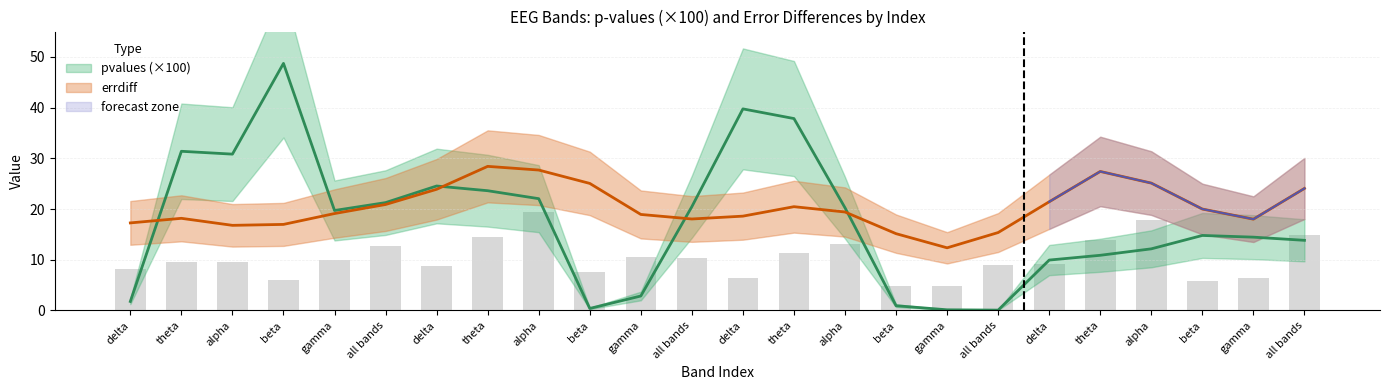

Where does the data first go above 9?

theta